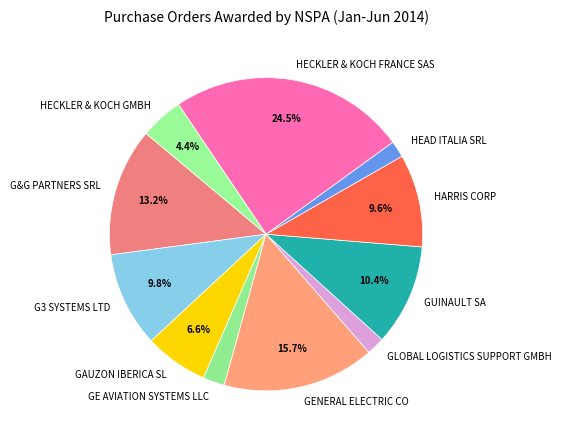

What percentage is NOT represented by GUINAULT SA?

89.6%